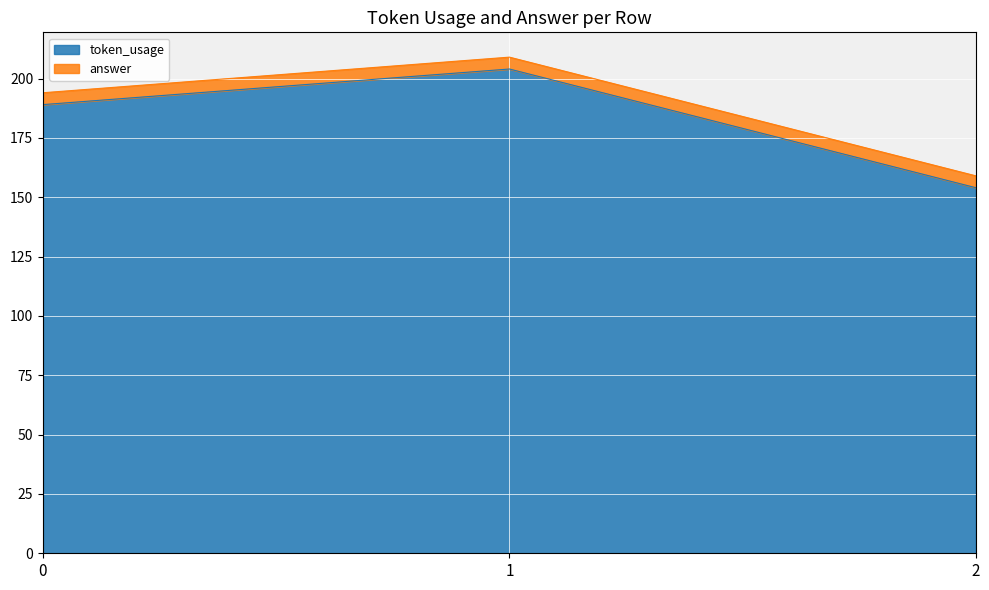

Reading right to left, extract all data points from this chart.

2=154	1=204	0=189